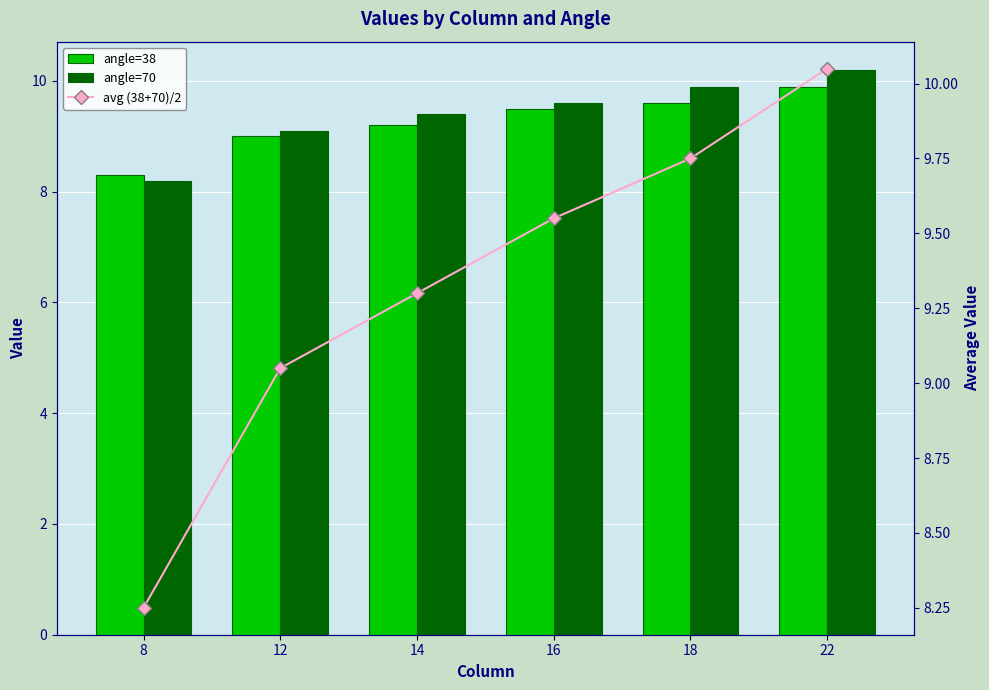

How many categories are shown in the chart?

6